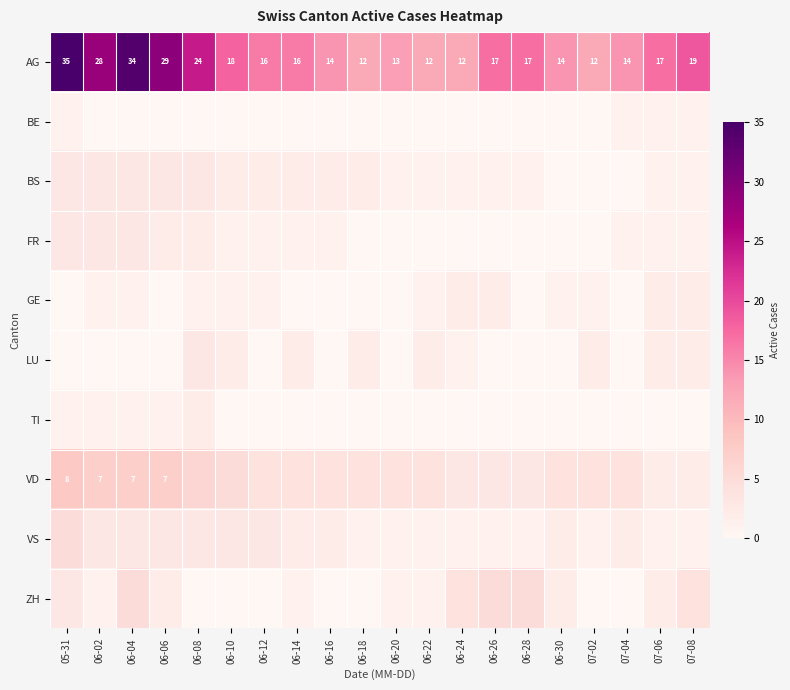

True or false: AG has a value of 34 at 06-04.

True